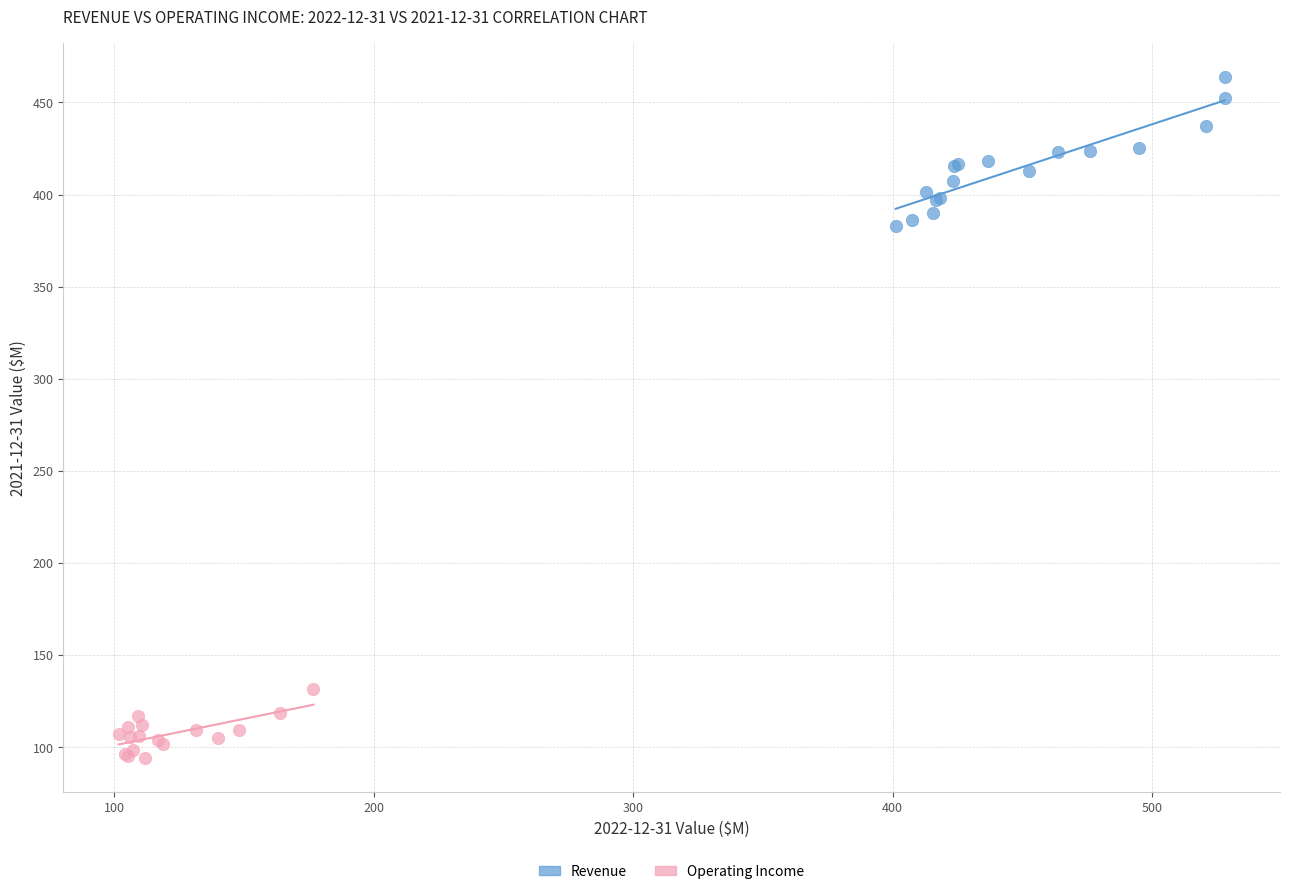

Which series reaches the minimum Y coordinate?

Operating Income